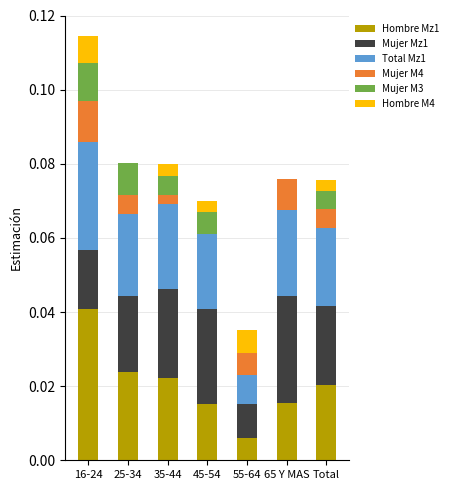

Is it true that Hombre Mz1 equals 0.0 at 65 Y MAS?

True